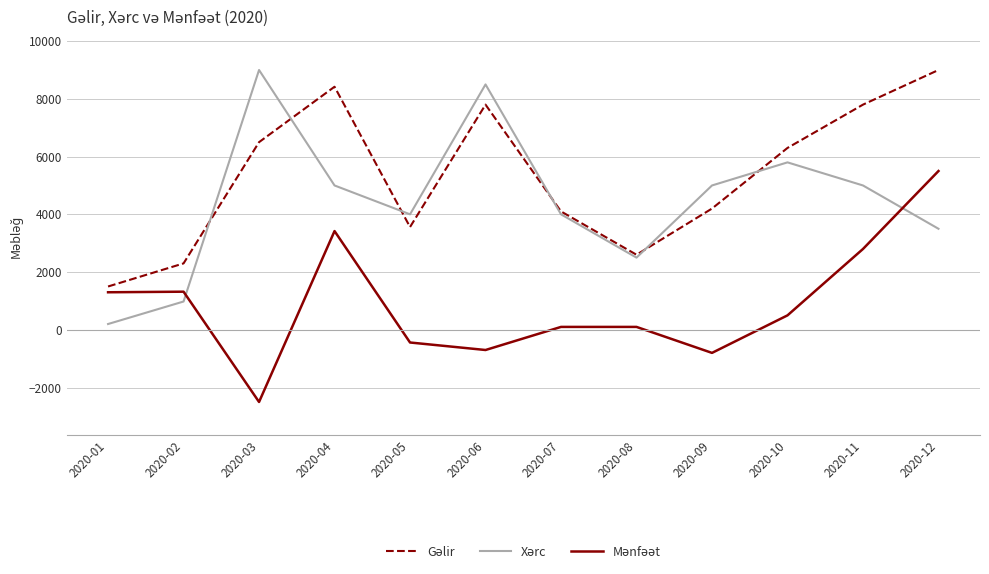

How many lines are shown in the chart?

3